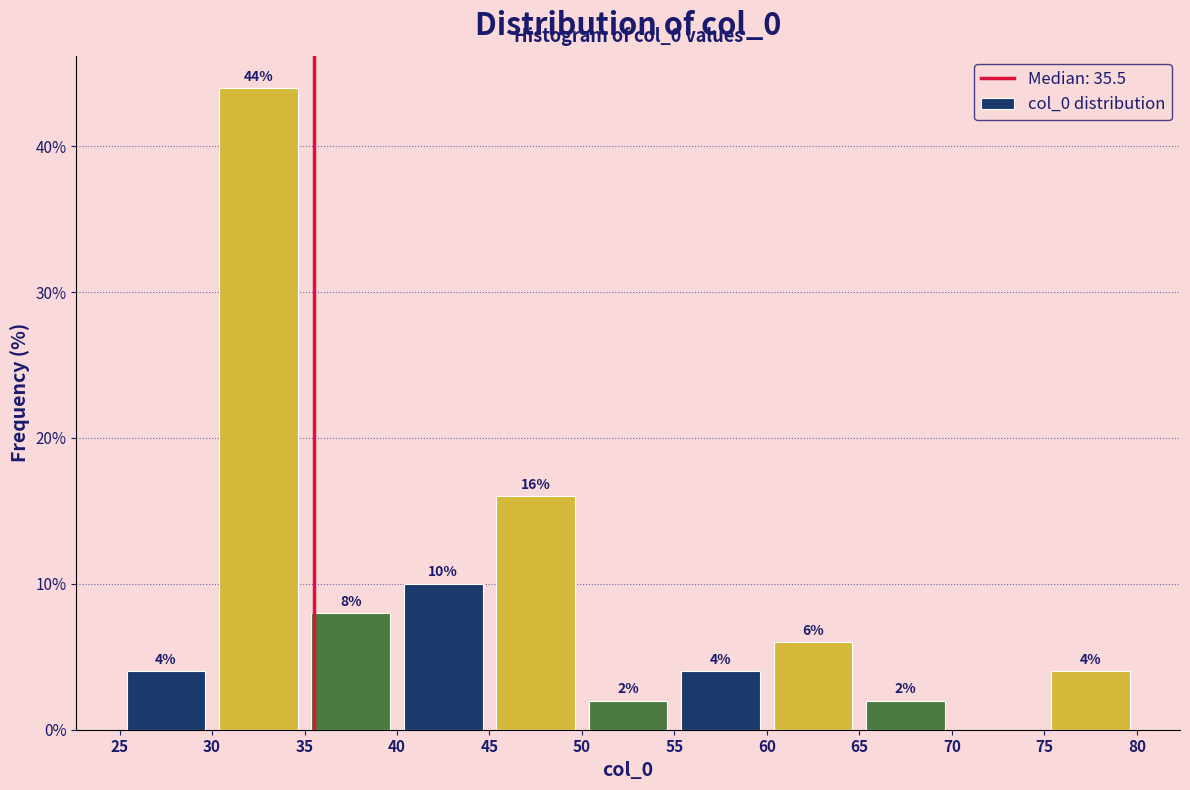

Over which range of the x-axis is the bar tallest?

30 to 35